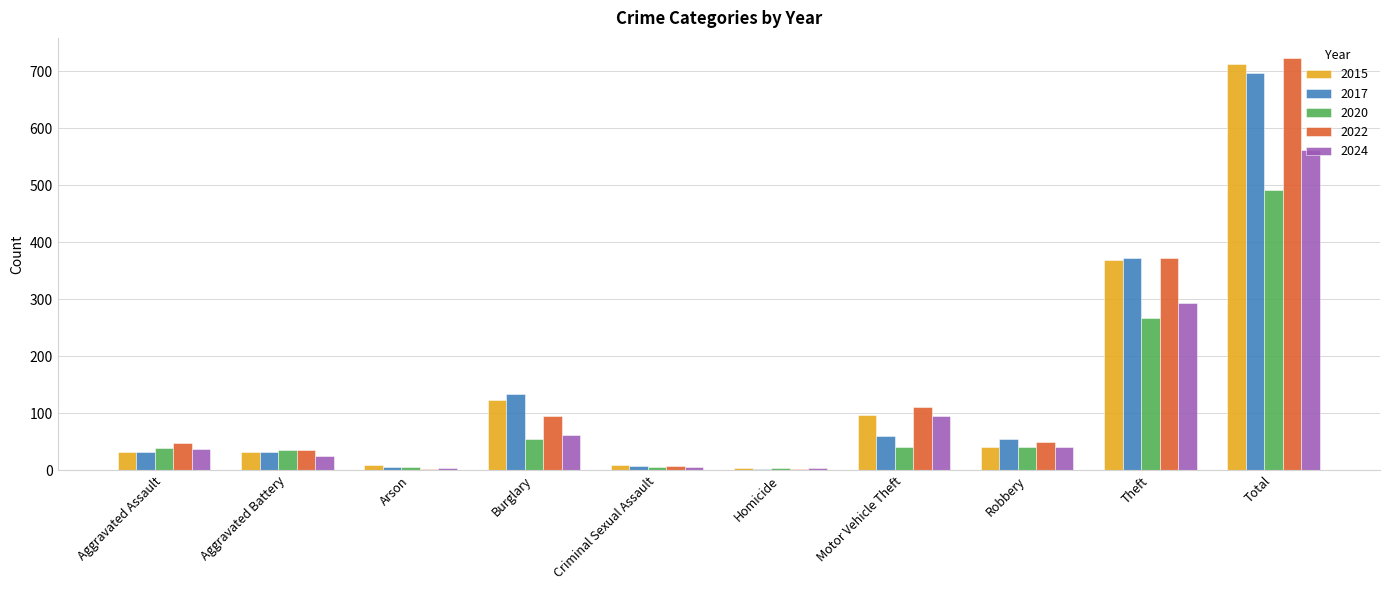

How many series are shown in this chart?

5